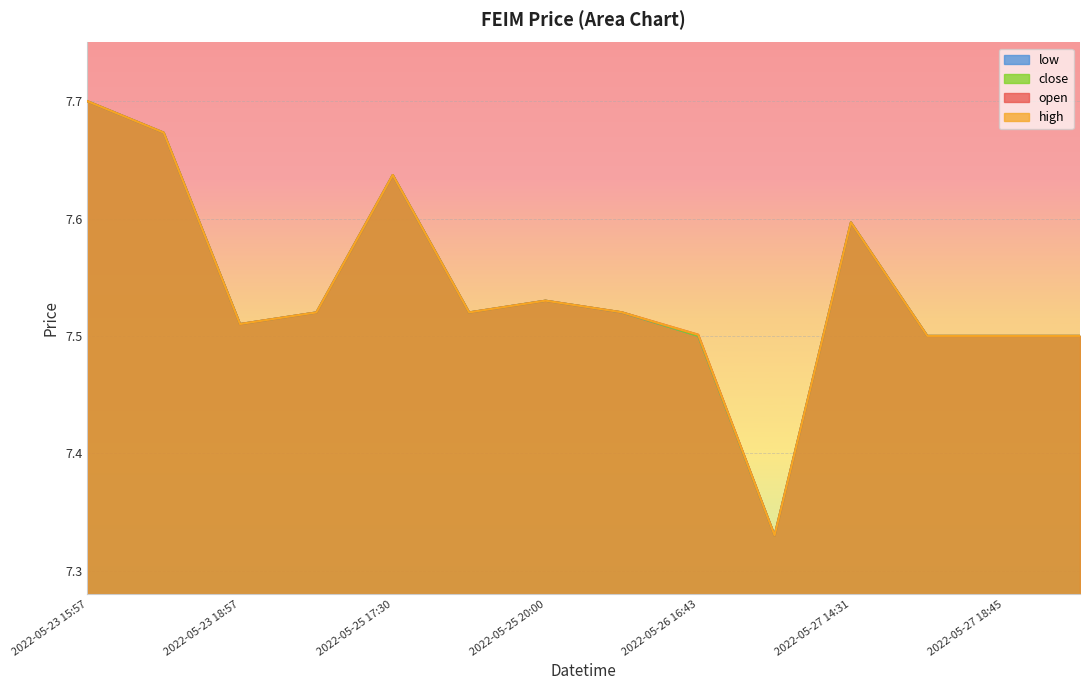

What value does the low series have at 2022-05-26 16:43?

7.5